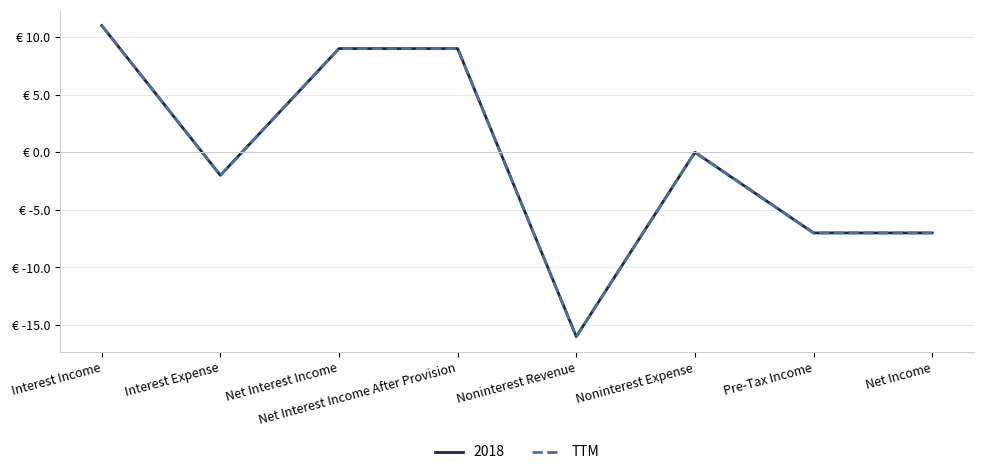

Reading right to left, list all the values displayed in this chart.

Net Income=-7	Pre-Tax Income=-7	Noninterest Expense=0	Noninterest Revenue=-16	Net Interest Income After Provision=9	Net Interest Income=9	Interest Expense=-2	Interest Income=11